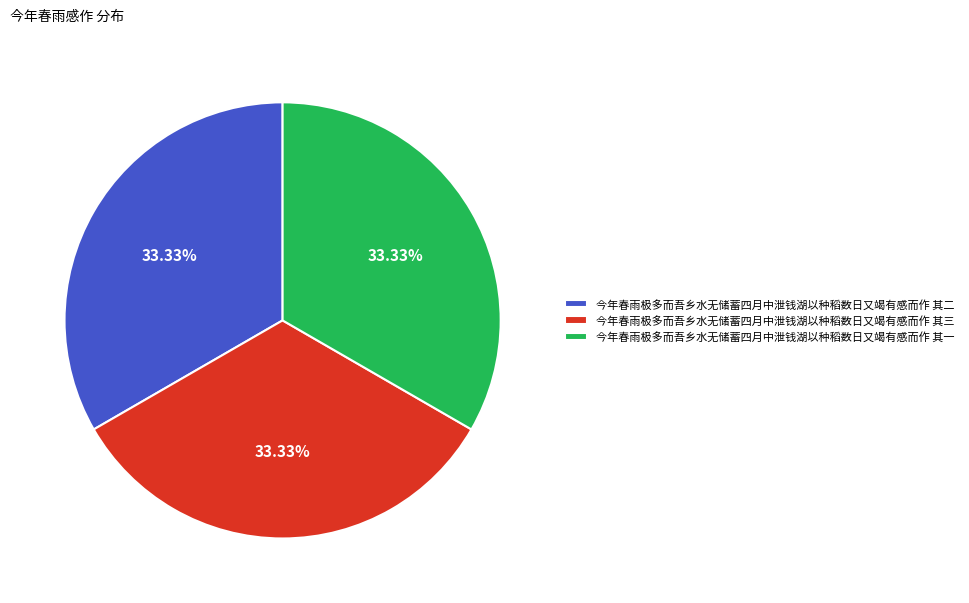

True or false: 今年春雨极多而吾乡水无储蓄四月中泄钱湖以种稻数日又竭有感而作 其三 accounts for 27% of the total.

False